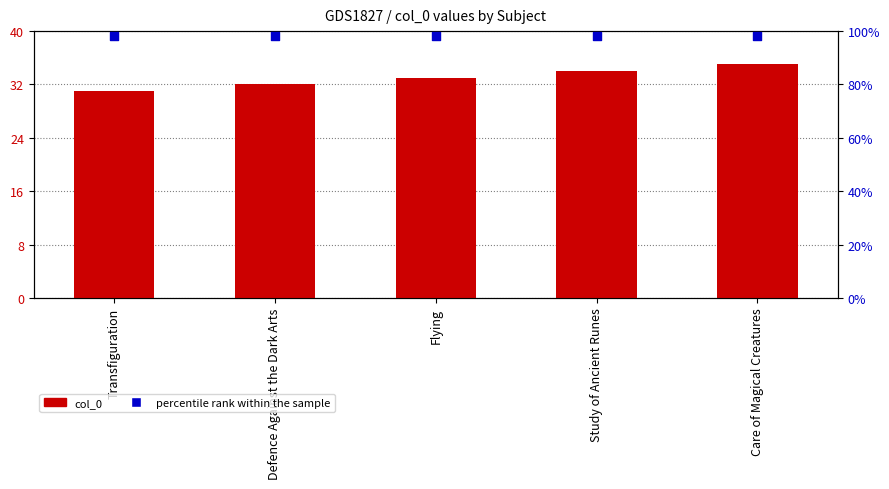

Is the value of col_0 at Care of Magical Creatures greater than the value of percentile rank within the sample at Transfiguration?

No